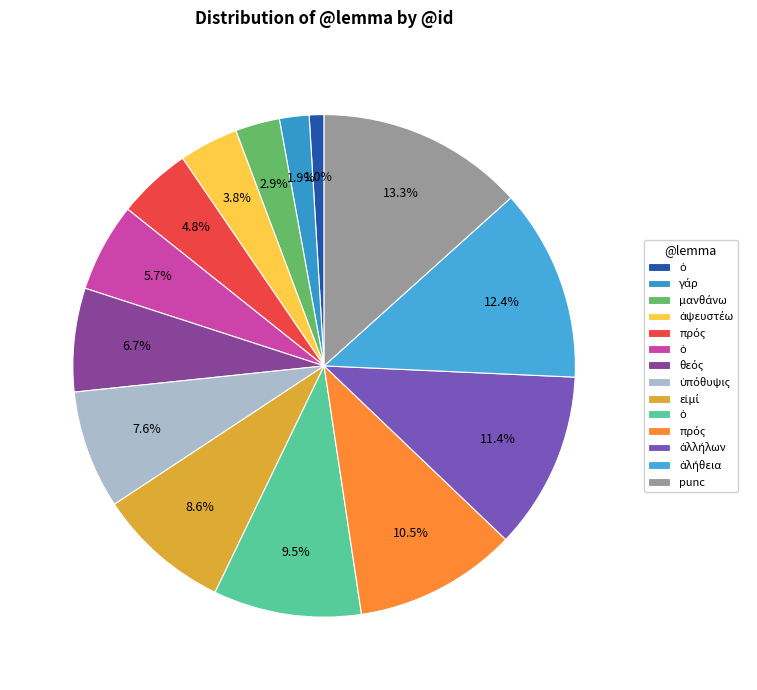

Which category has the biggest portion of the pie?

punc